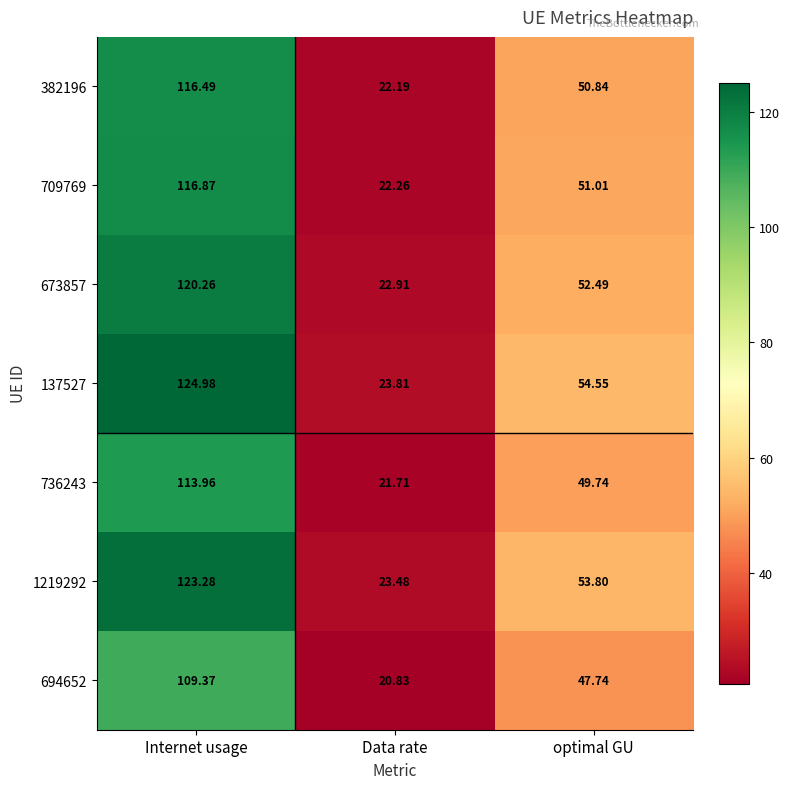

At which category is the sum across all series the highest?

Internet usage